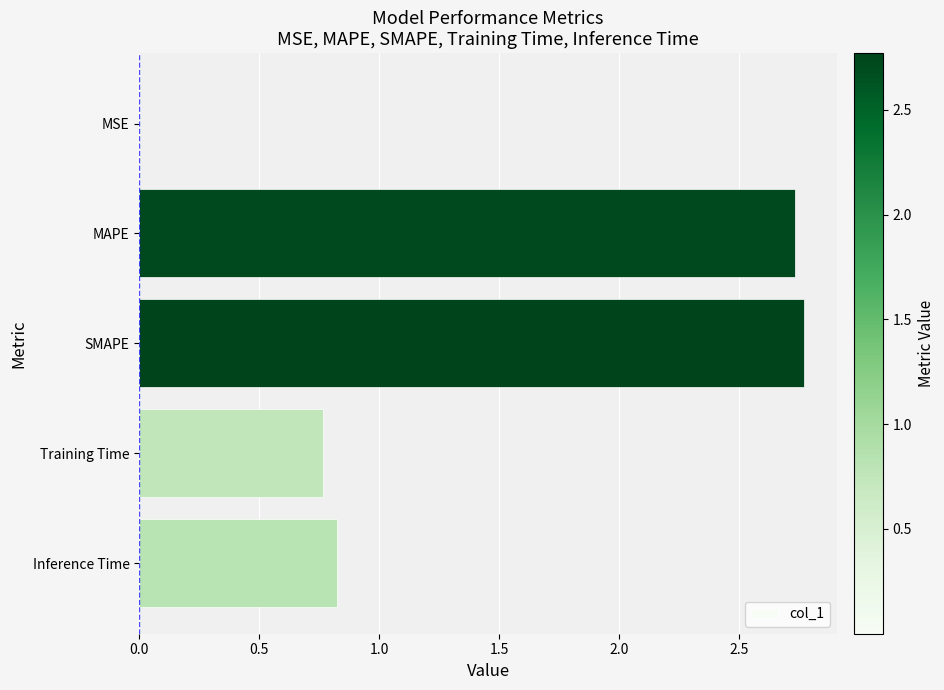

Is it true that the value at SMAPE is 3.8?

False